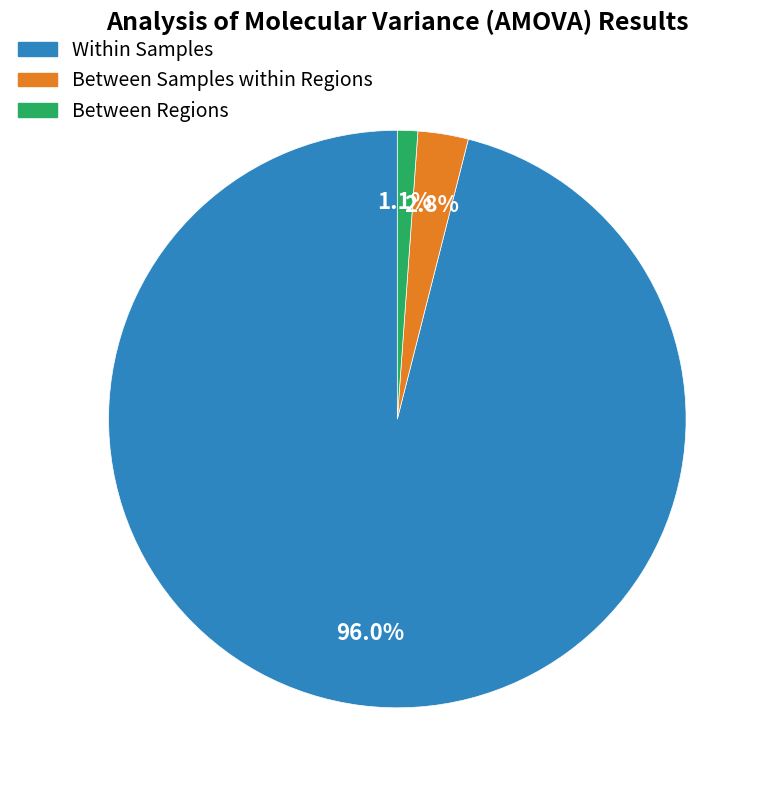

Is there a majority slice in this chart?

Yes